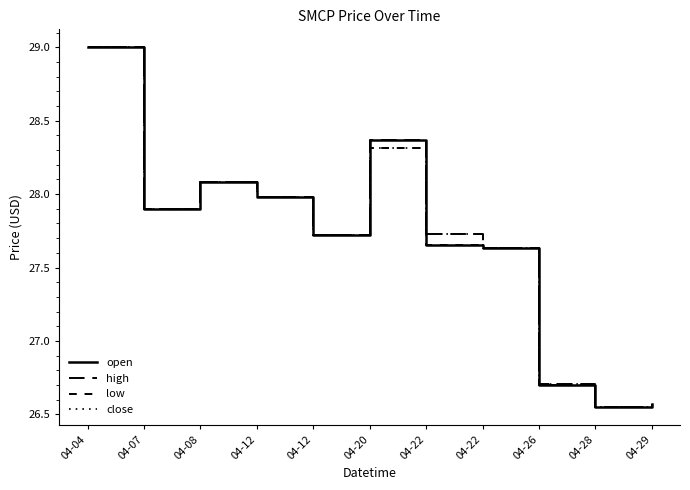

Which series has the widest spread of values?

open